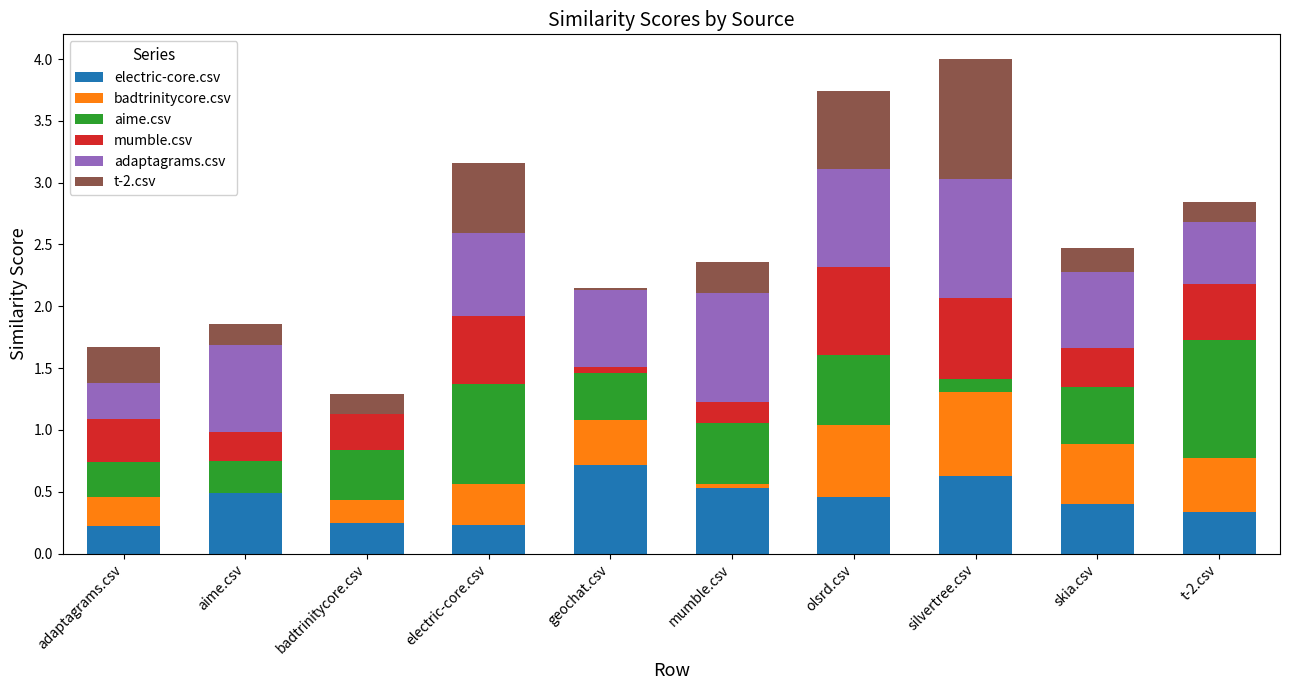

Count the number of data series in this chart.

6